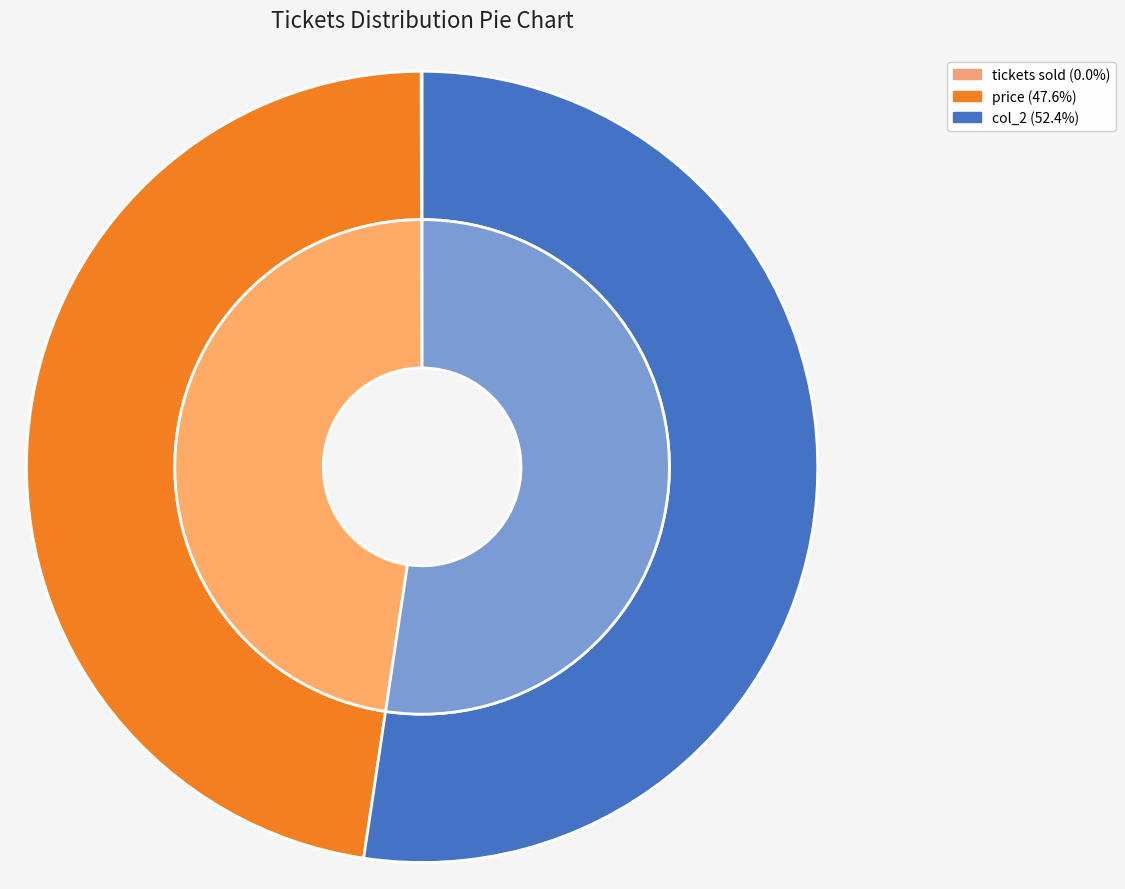

To the nearest percent, what is the difference between the price and col_2 slice percentages?

5%